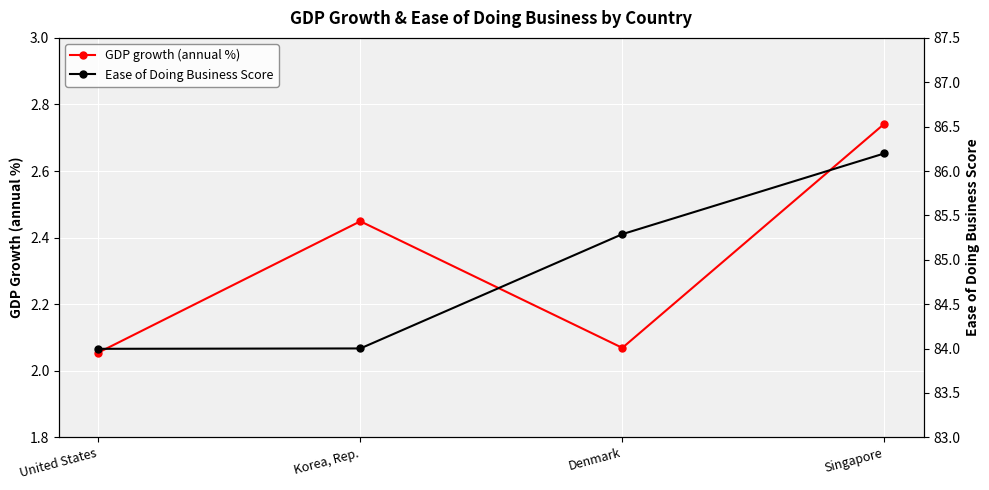

Rank the series by their maximum value, from highest to lowest.

Ease of Doing Business Score, GDP growth (annual %)